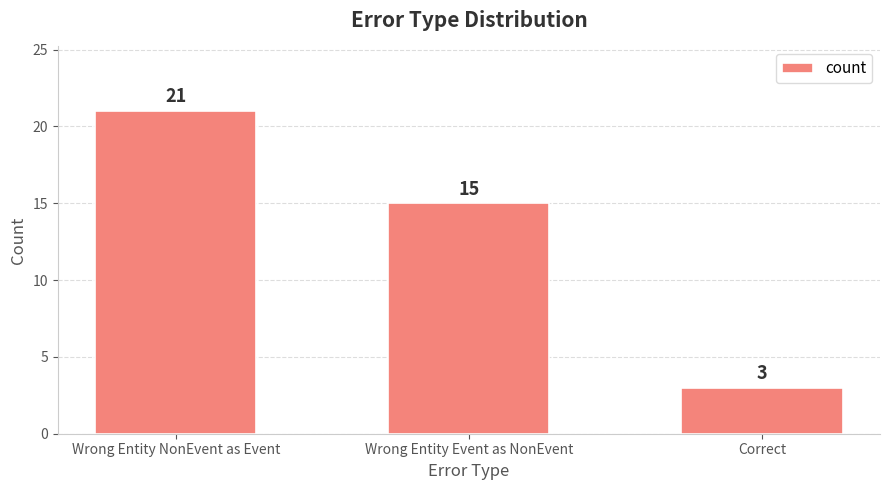

Count the values in the range 3 to 21.

3